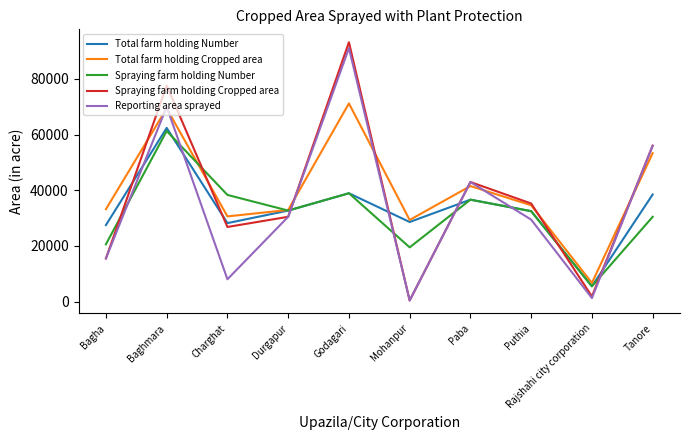

The value of Total farm holding Cropped area at Puthia is 14781. True or false?

False